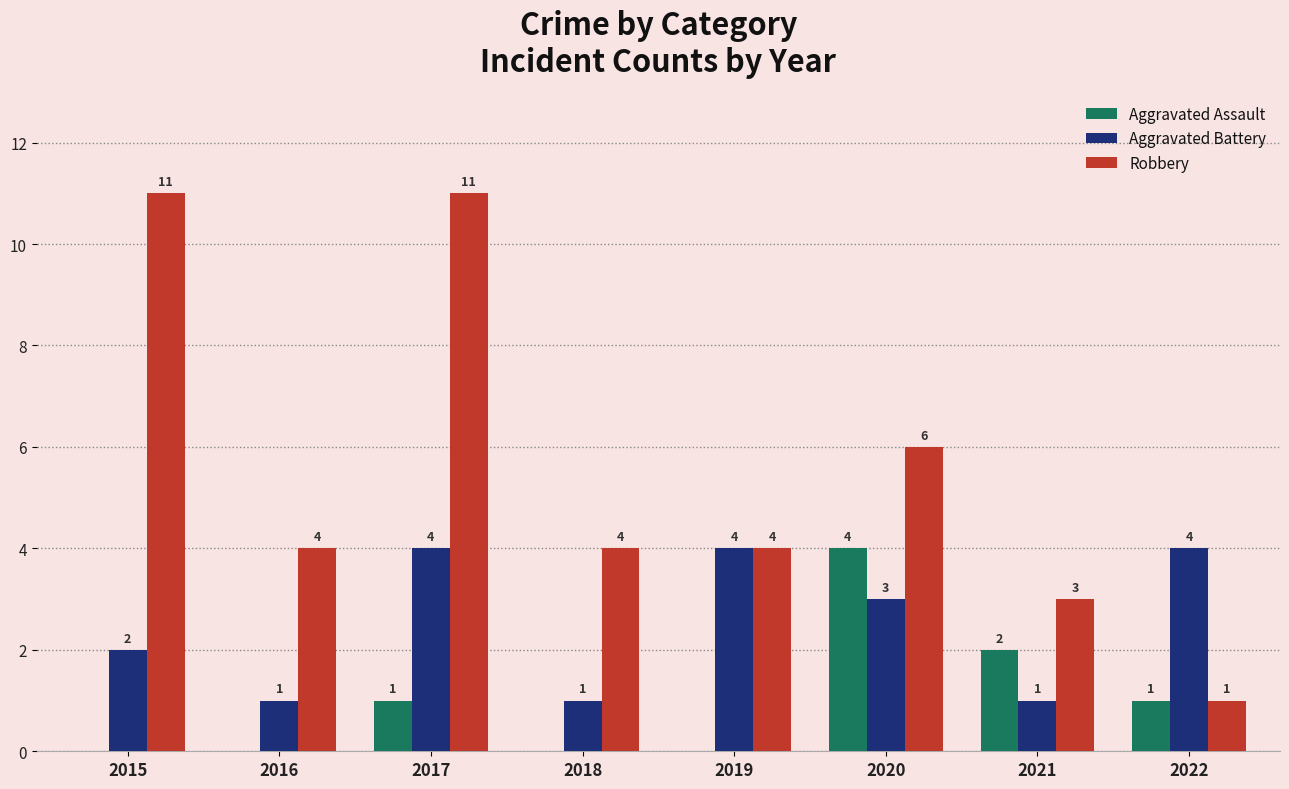

Does the chart contain stacked bars?

No